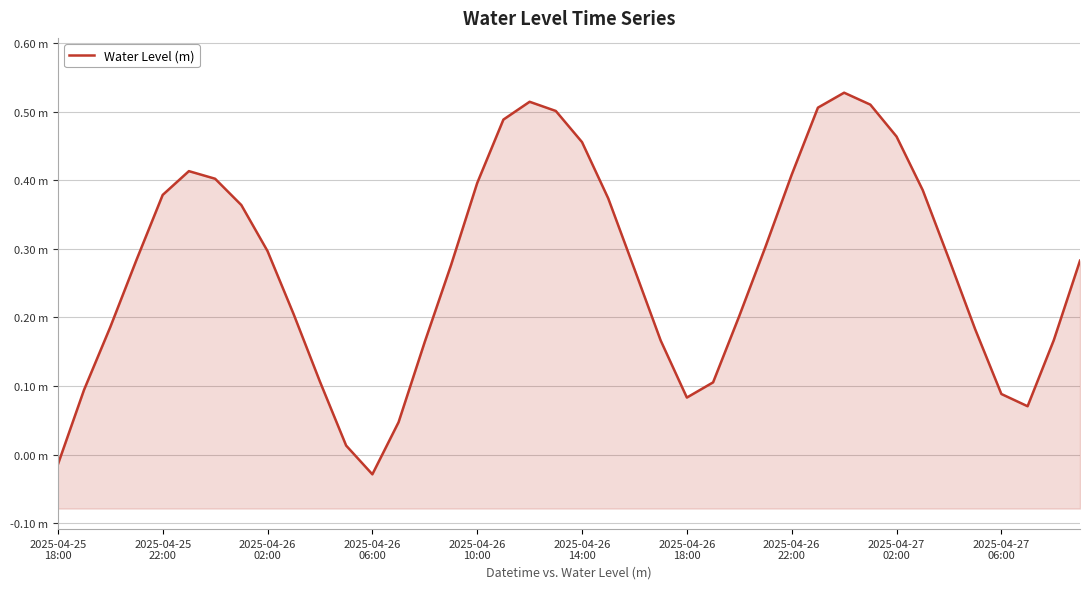

The value at 34 is 0.5. True or false?

False